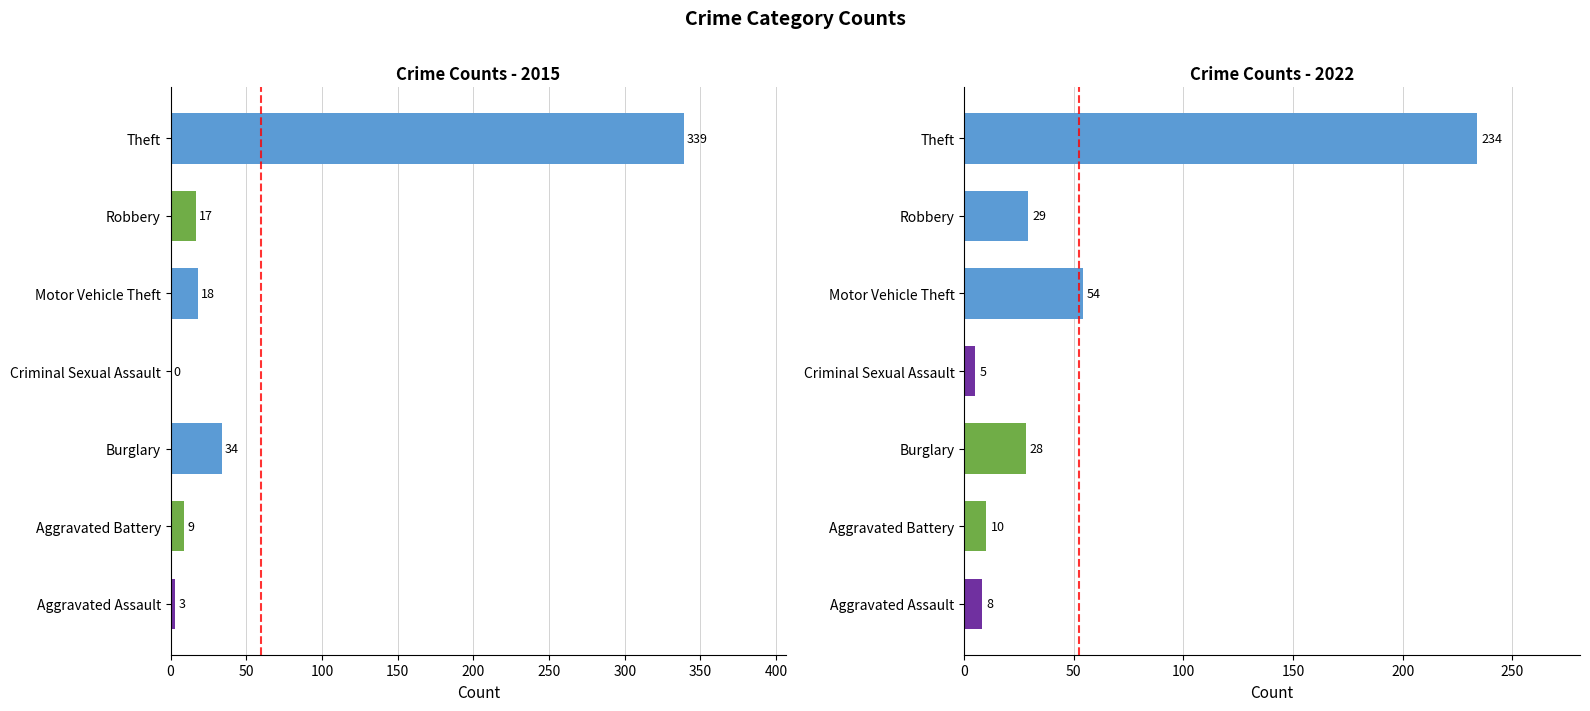

Between Motor Vehicle Theft and Theft, which is larger?

Theft